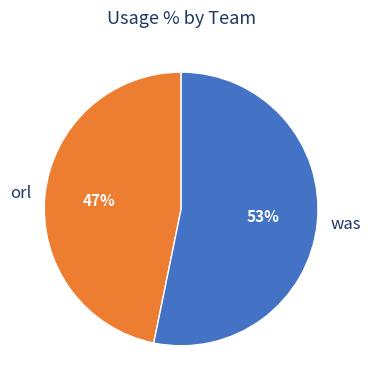

The orl slice represents 53% of the pie. True or false?

False